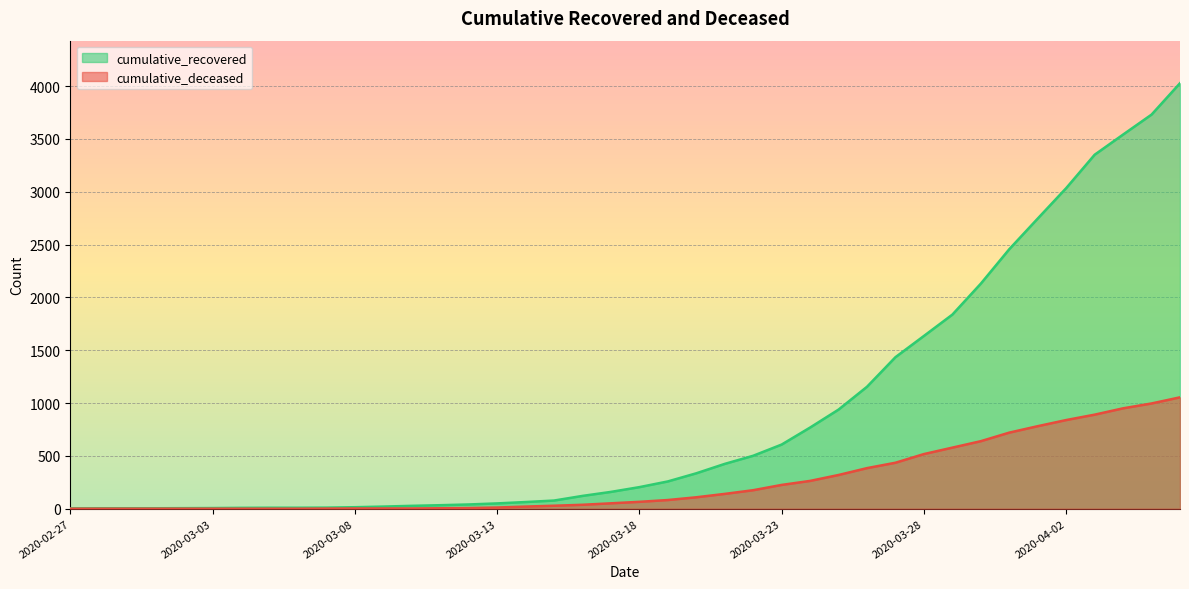

Which series changed the most between 2020-03-04 and 2020-03-31?

cumulative_recovered